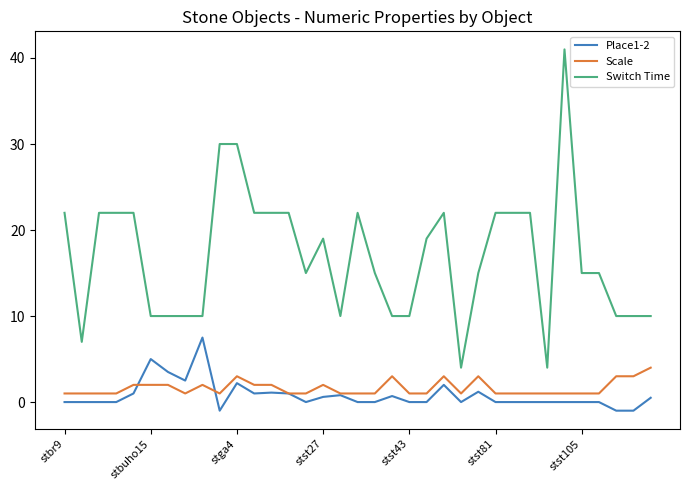

At how many categories does at least one series exceed 16?

17